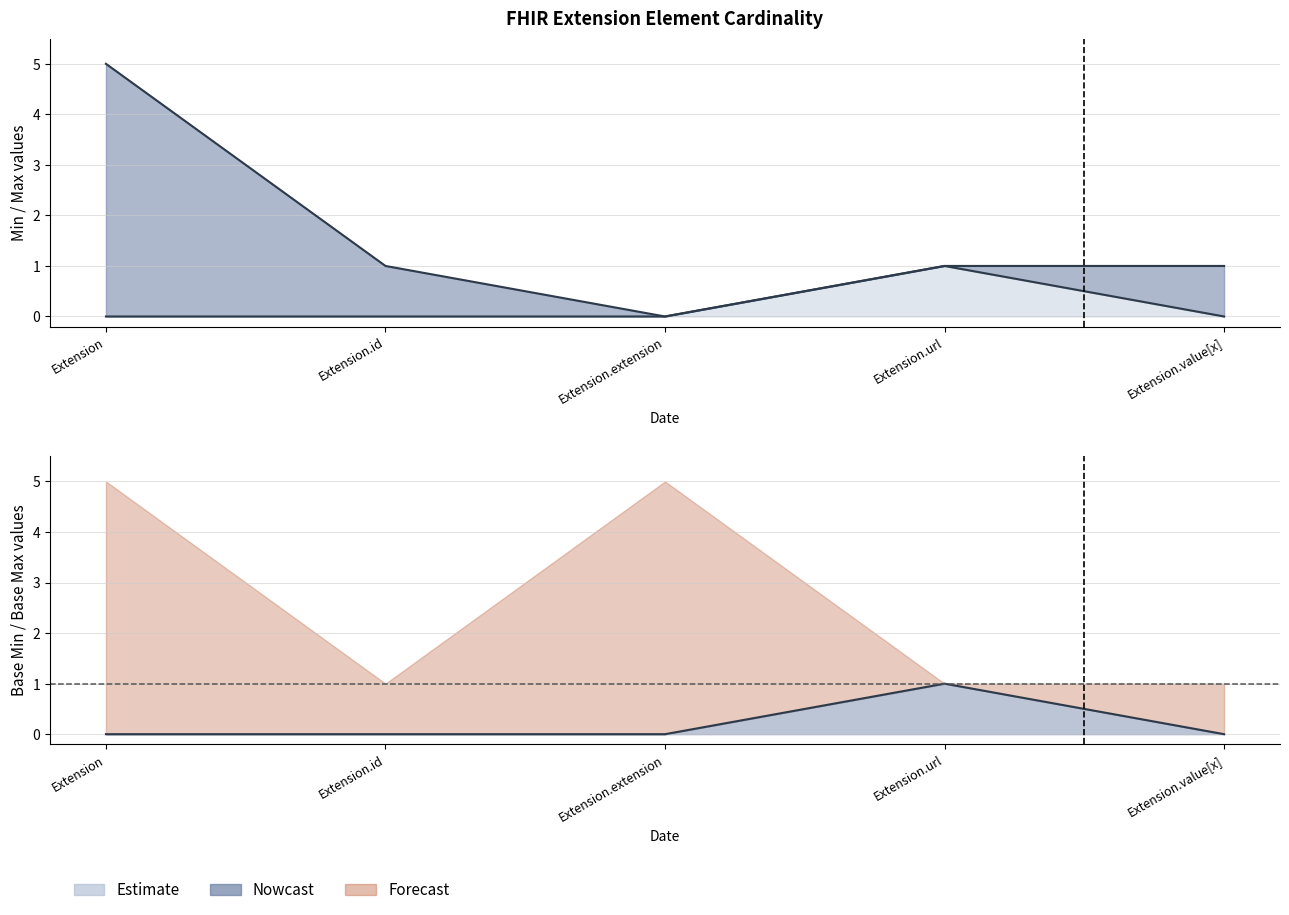

What is the sum of all Base Min values?

1